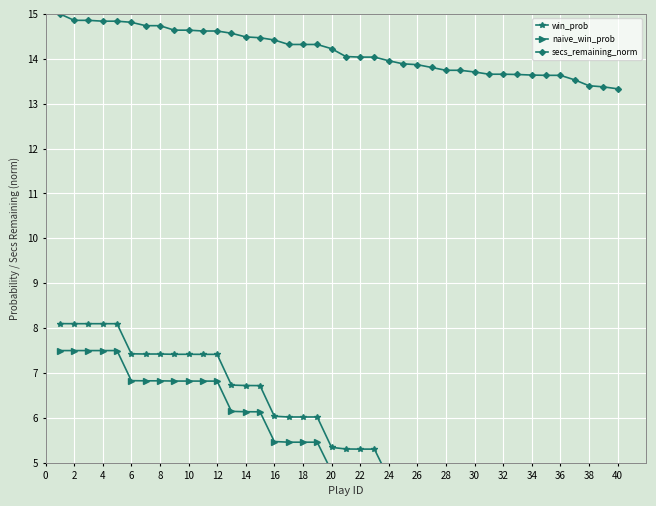

The value of secs_remaining_norm at 40 is 20.8. True or false?

False